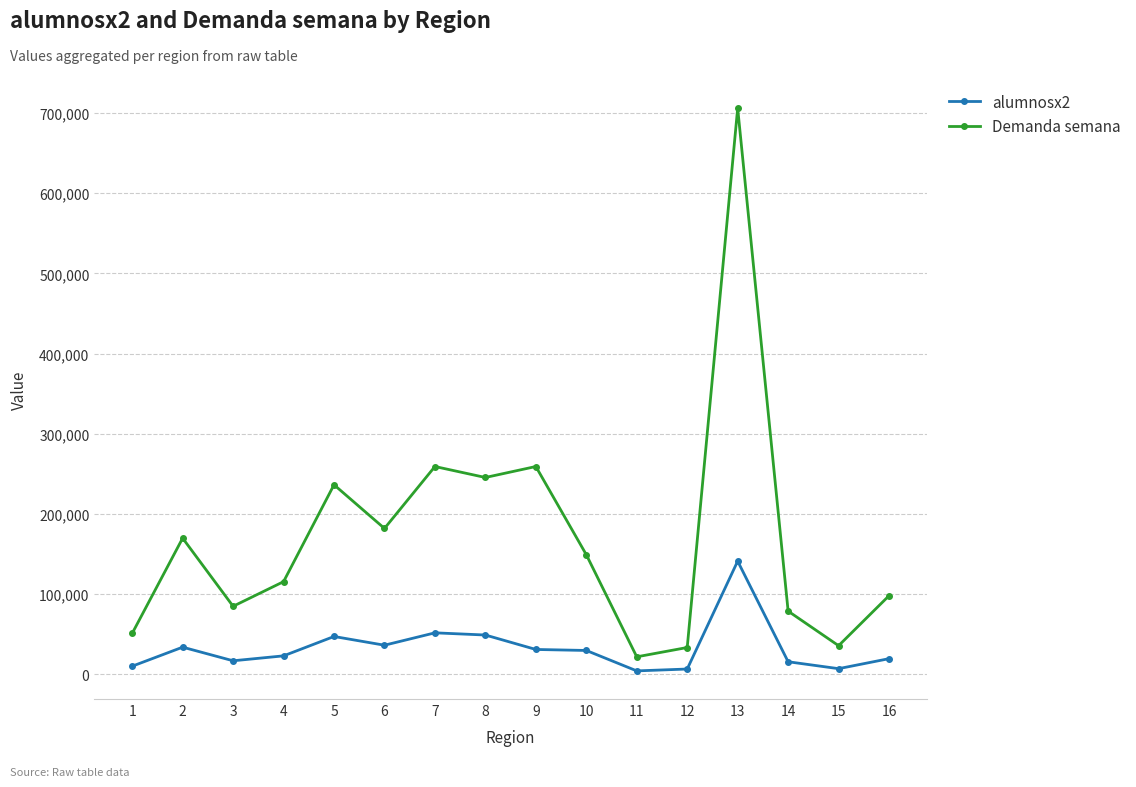

What is the value of the Demanda semana point at the 5th from the left?

236460.0